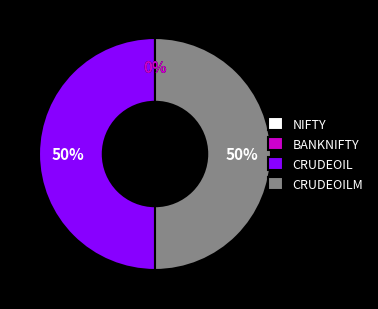

Combined, do CRUDEOIL and CRUDEOILM account for over 50%?

Yes